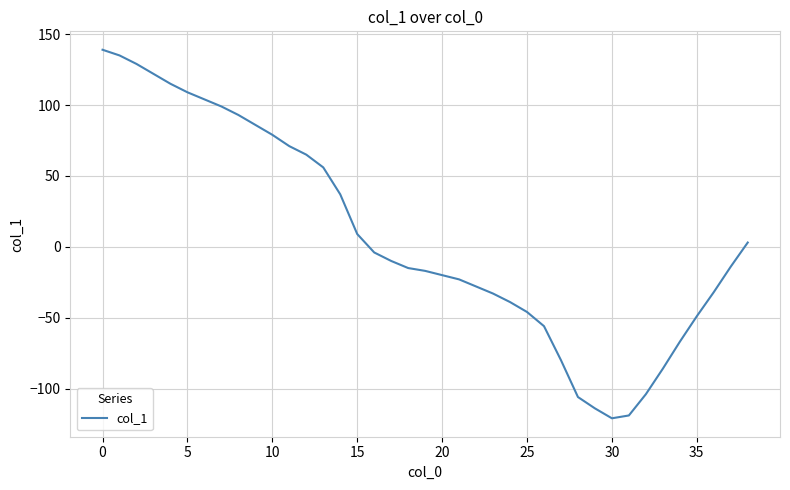

What is the difference between the maximum and minimum values?

260